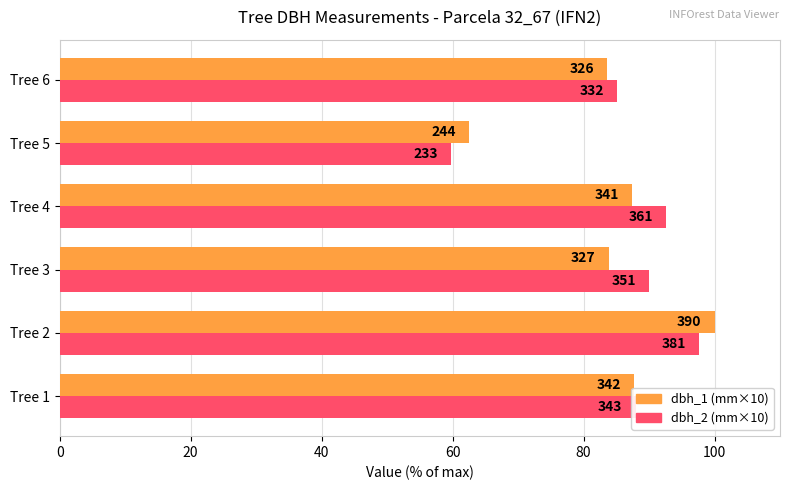

Reading left to right, list all the values displayed in this chart.

dbh_1: 87.7	100.0	83.8	87.4	62.6	83.6
dbh_2: 87.9	97.7	90.0	92.6	59.7	85.1